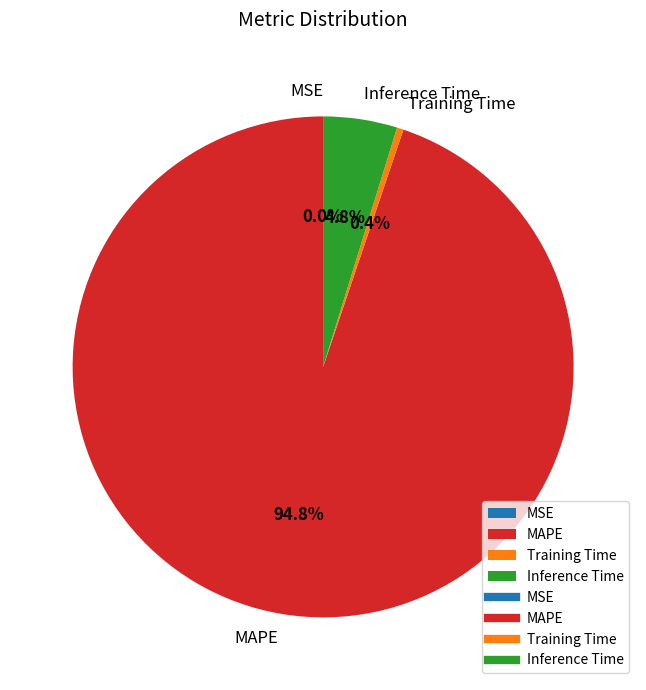

What percentage do Training Time and Inference Time together represent?

5.2%